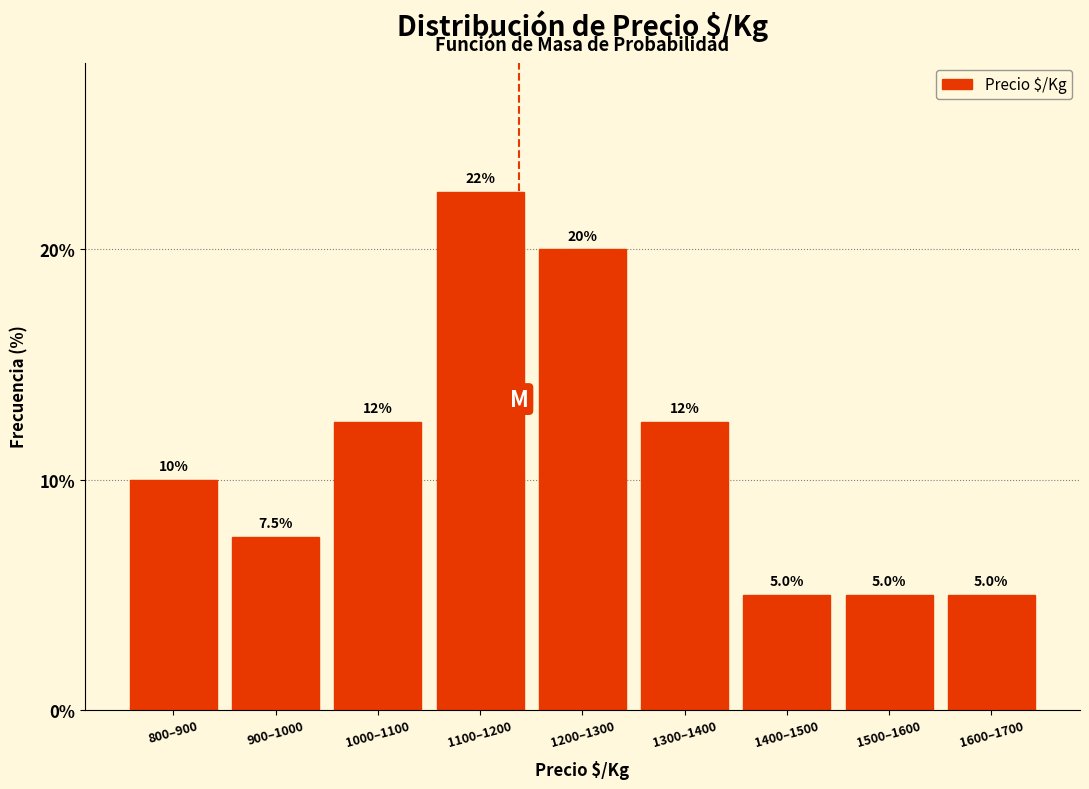

Reading right to left, transcribe all the data shown in this chart.

5.0	5.0	5.0	12.5	20.0	22.5	12.5	7.5	10.0